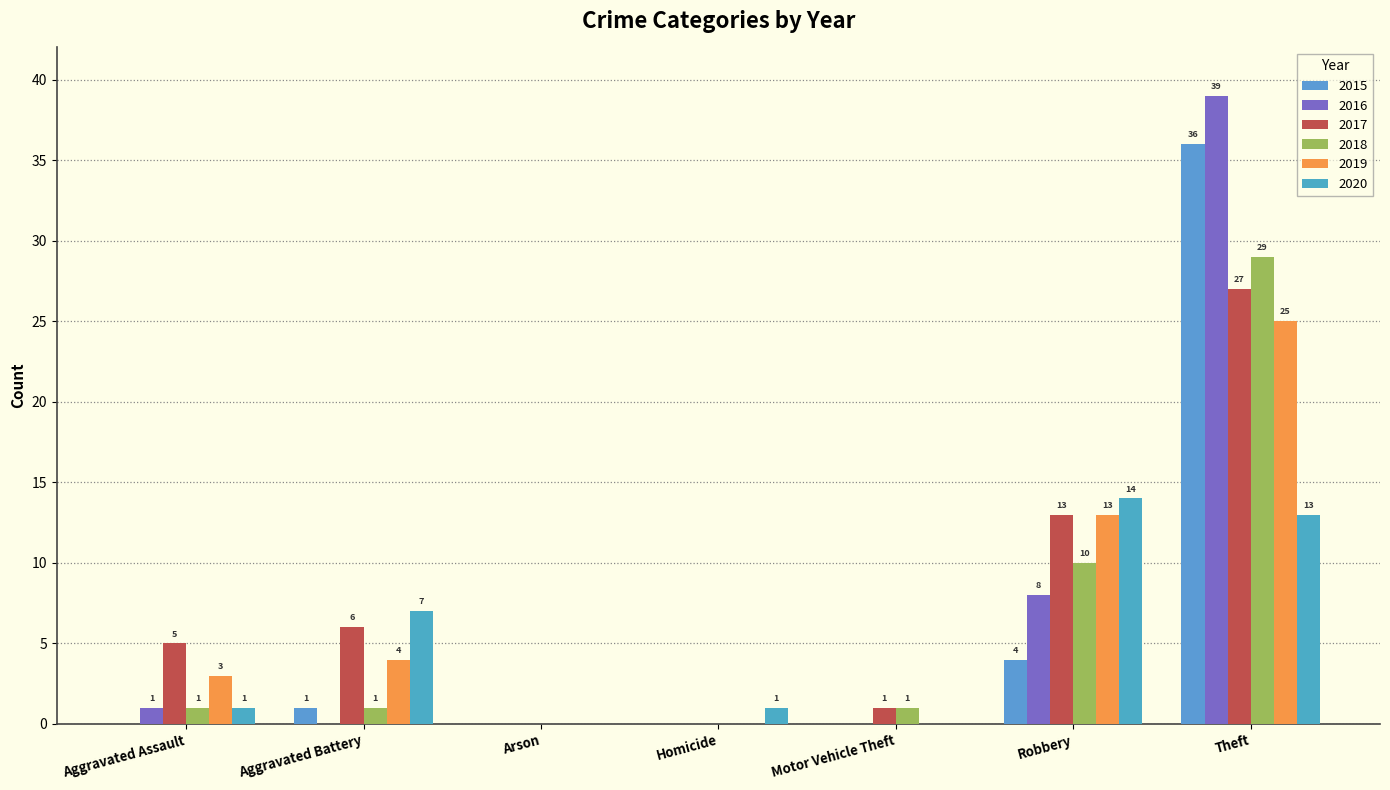

What is the greatest value displayed?

39